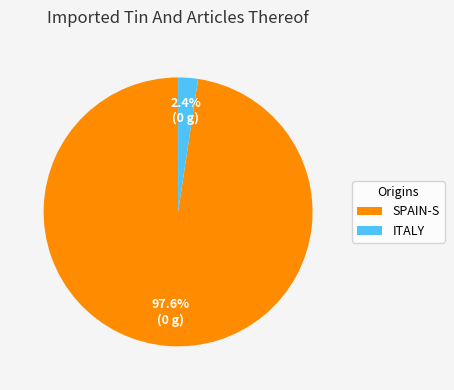

How much of the chart is everything except ITALY?

97.6%